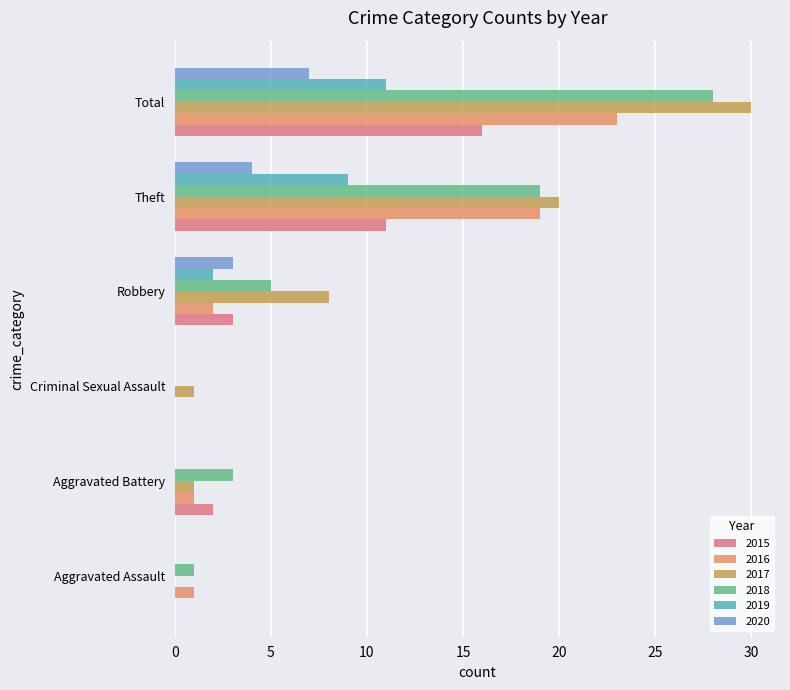

How many categories are shown in the chart?

6